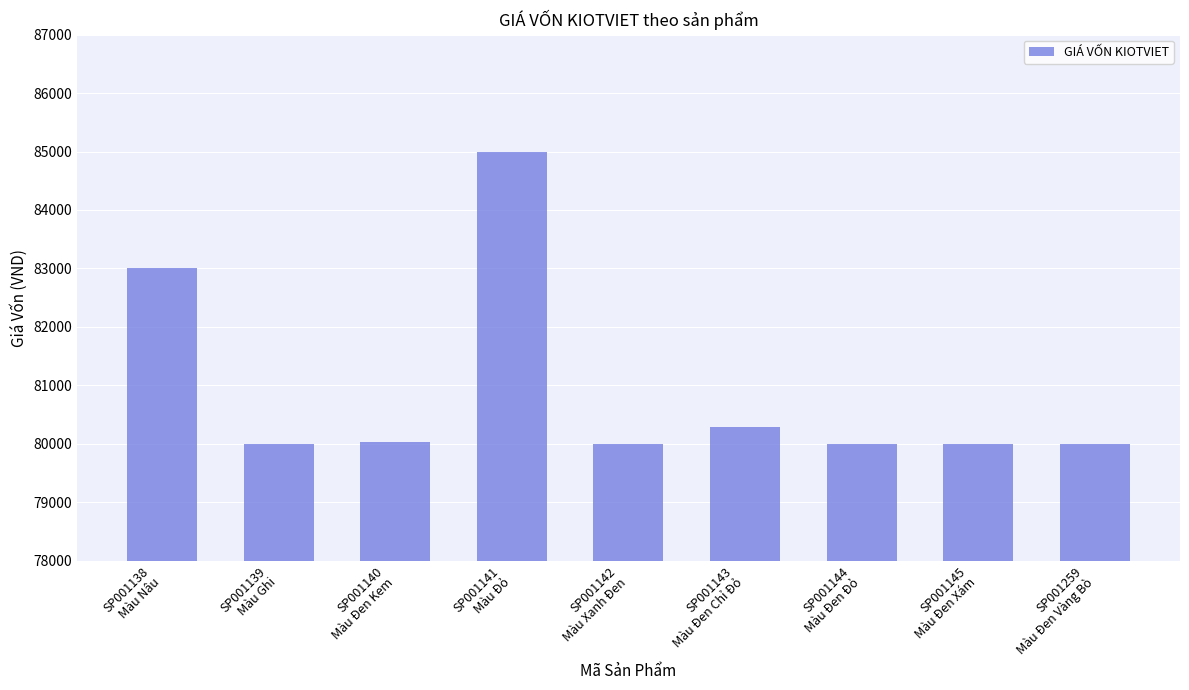

Which label corresponds to the largest value in the chart?

SP001141
Màu Đỏ